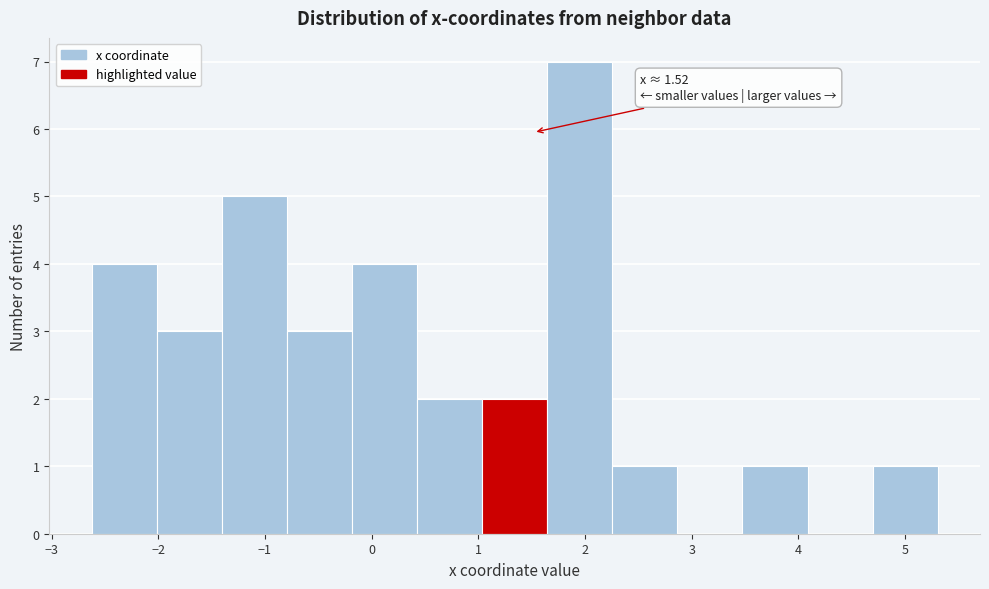

Which range on the x-axis has the tallest bar?

1.6 to 2.3